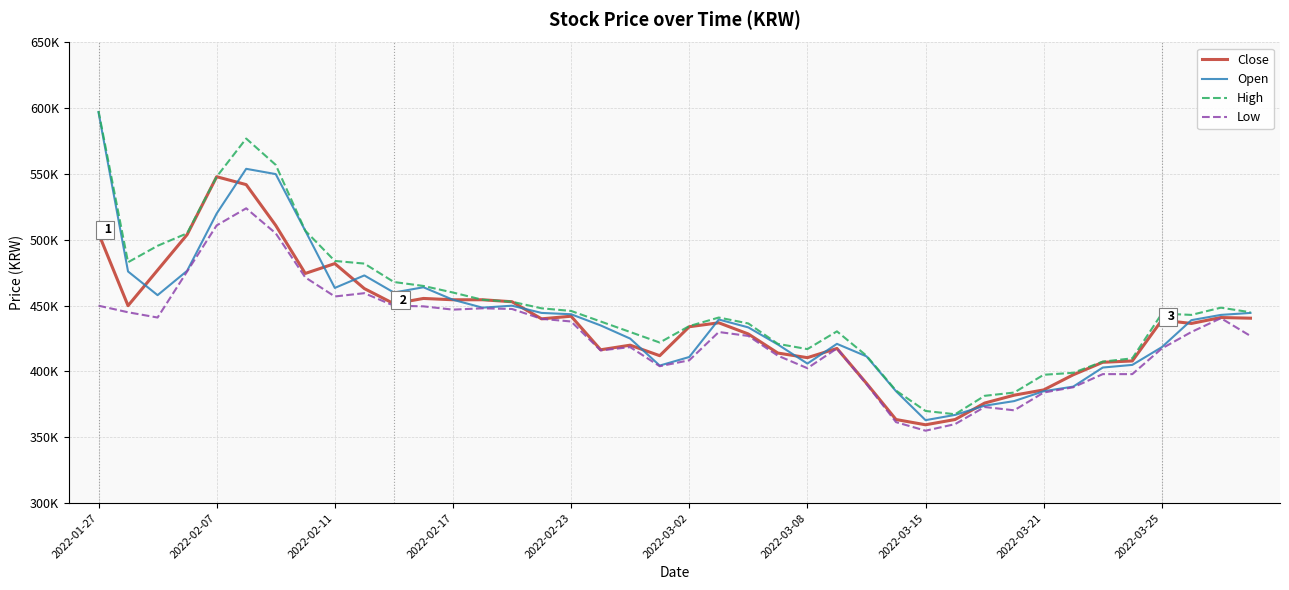

Does the chart have visible grid lines?

Yes